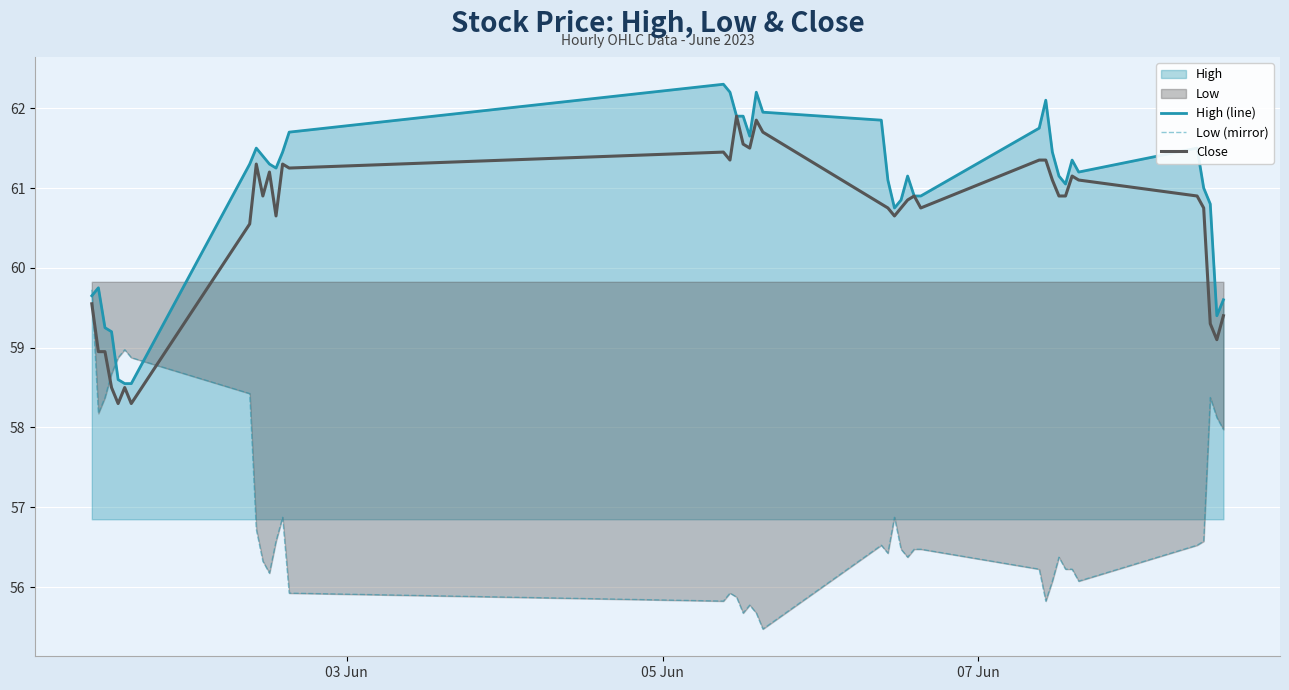

True or false: High (line) and Low (mirror) intersect in this chart.

True